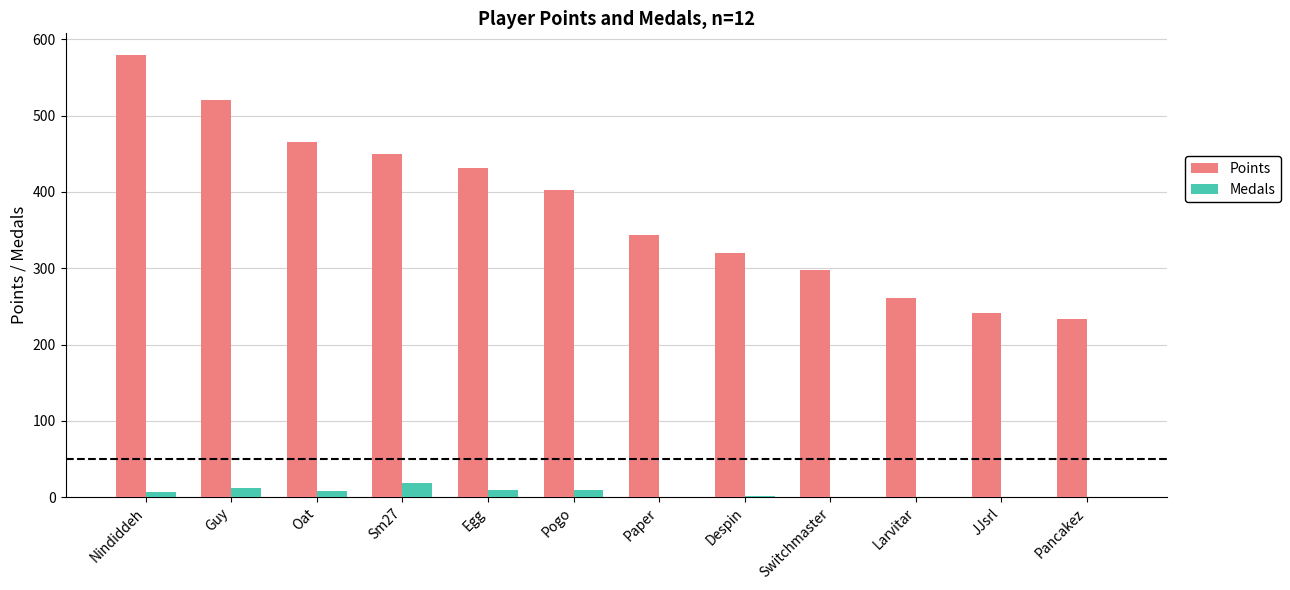

What is the average value of the Points series?

379